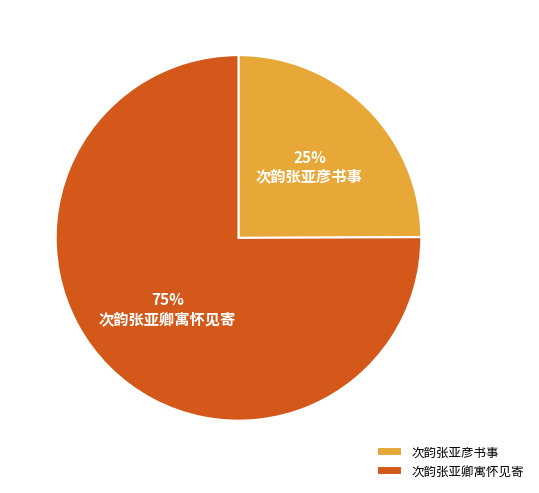

How many segments does this pie chart have?

2